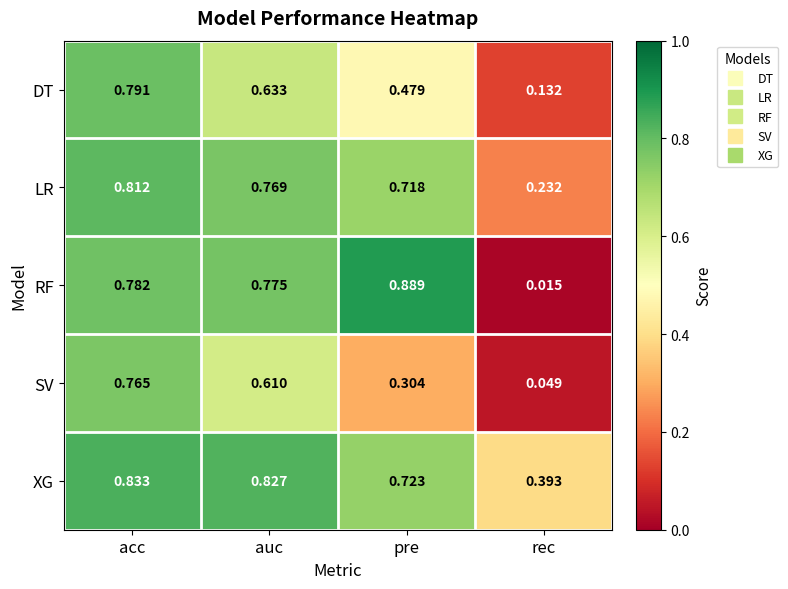

At which category is the sum across all series the highest?

acc